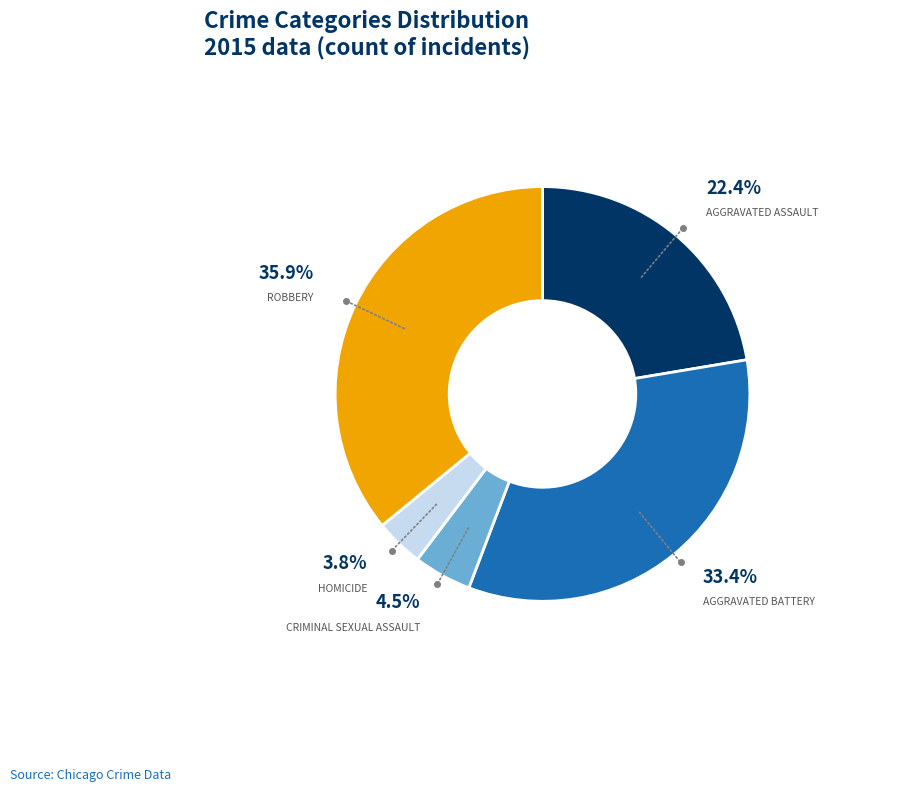

To the nearest percent, what is the difference between the largest and smallest slice percentages?

32%